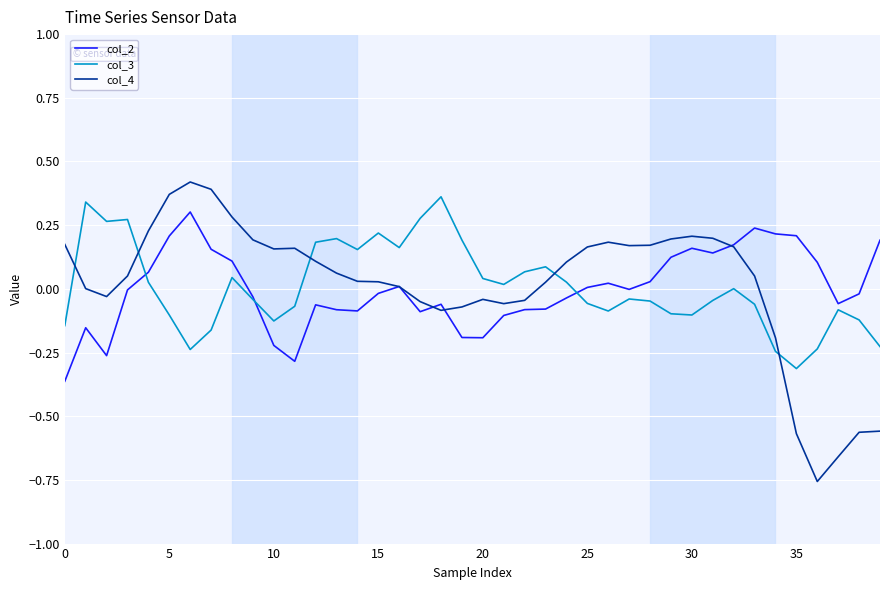

Which series has the largest range (max minus min)?

col_4